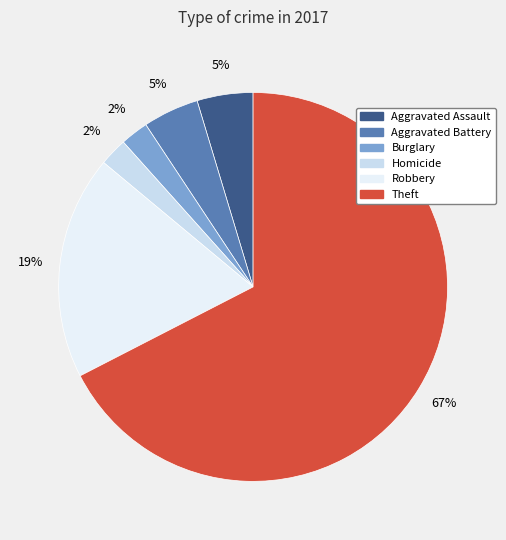

Which category has the biggest portion of the pie?

Theft